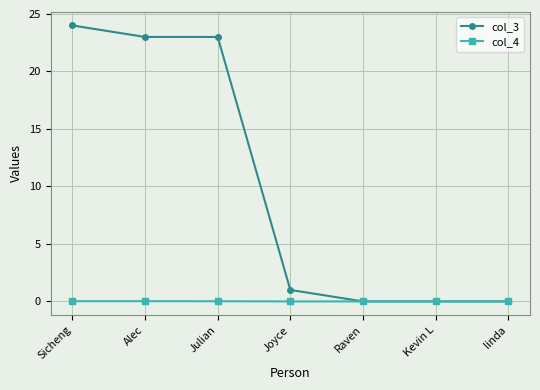

Is it true that col_4 equals 0.0 at Joyce?

True